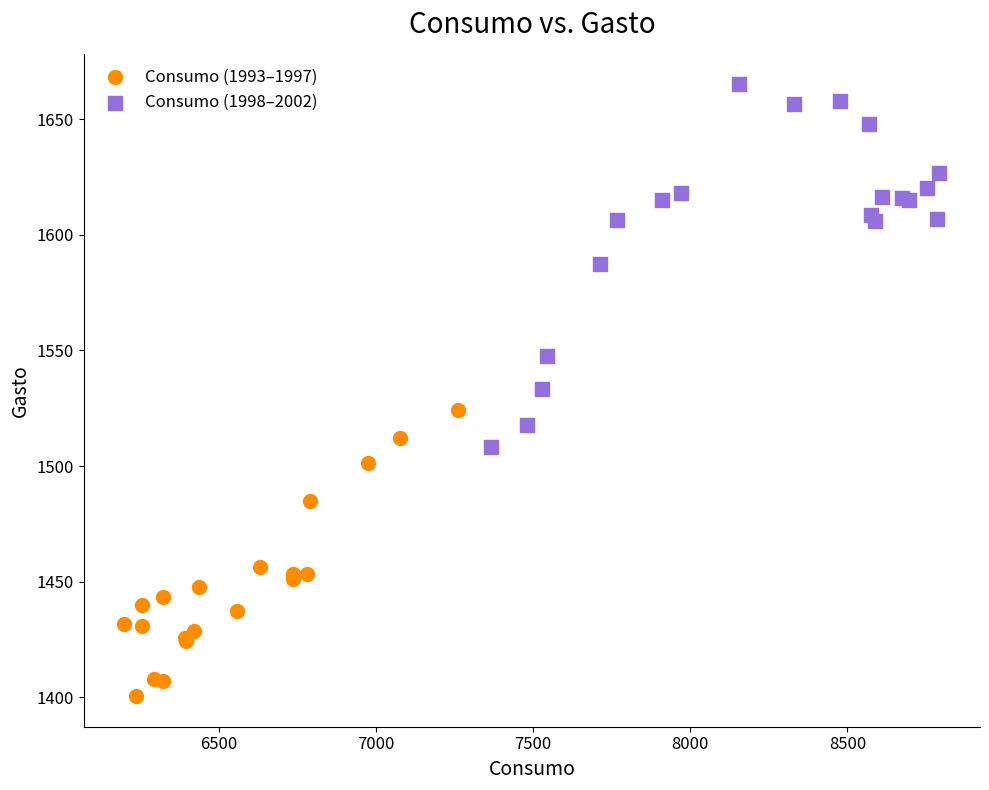

Which series reaches the maximum Y coordinate?

Consumo (1998–2002)